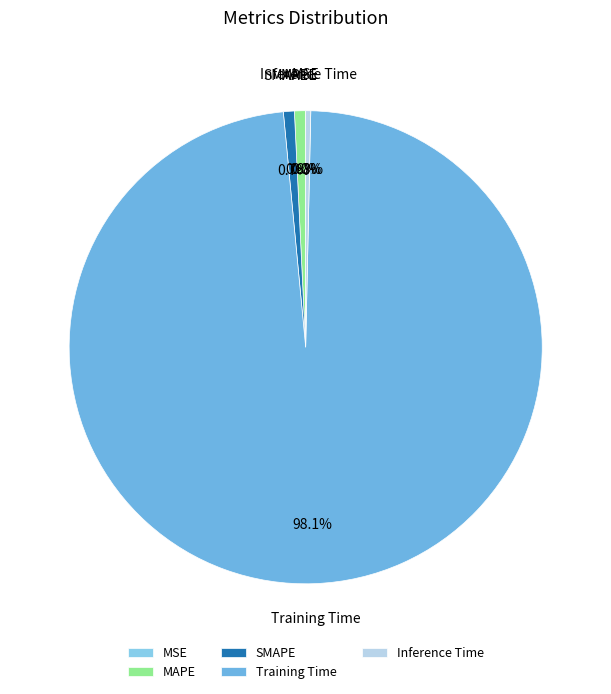

What is the largest slice in the pie chart?

Training Time